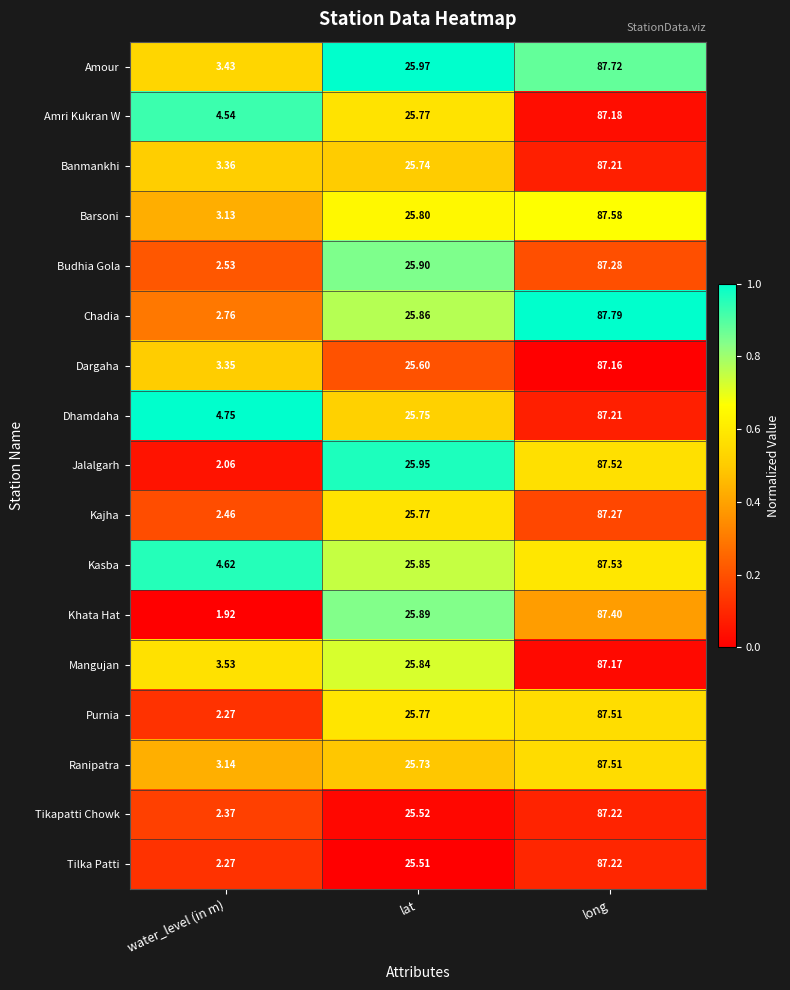

Between water_level (in m) and lat, which series saw the biggest shift?

Khata Hat